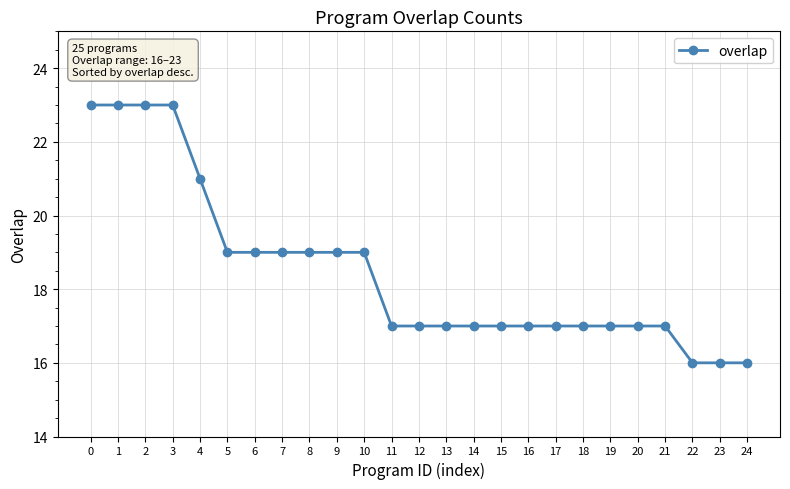

What is the minimum value shown in the chart?

16